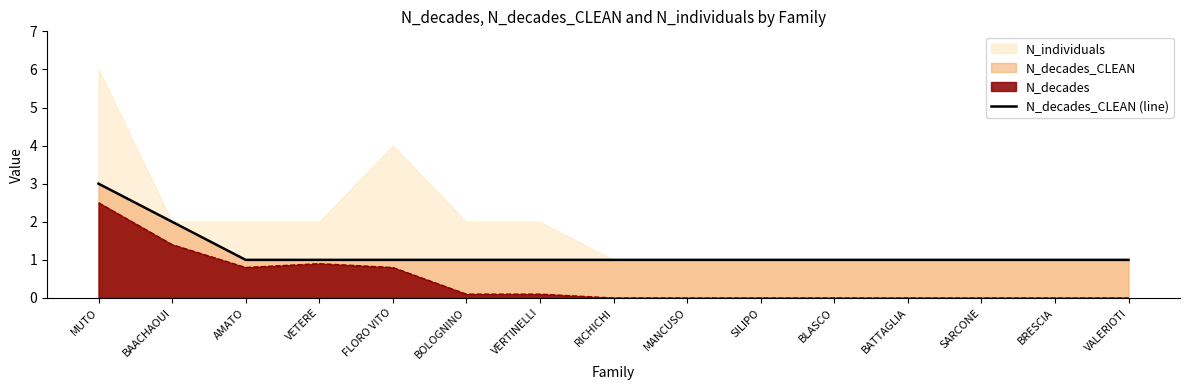

What position from the left is BAACHAOUI?

2